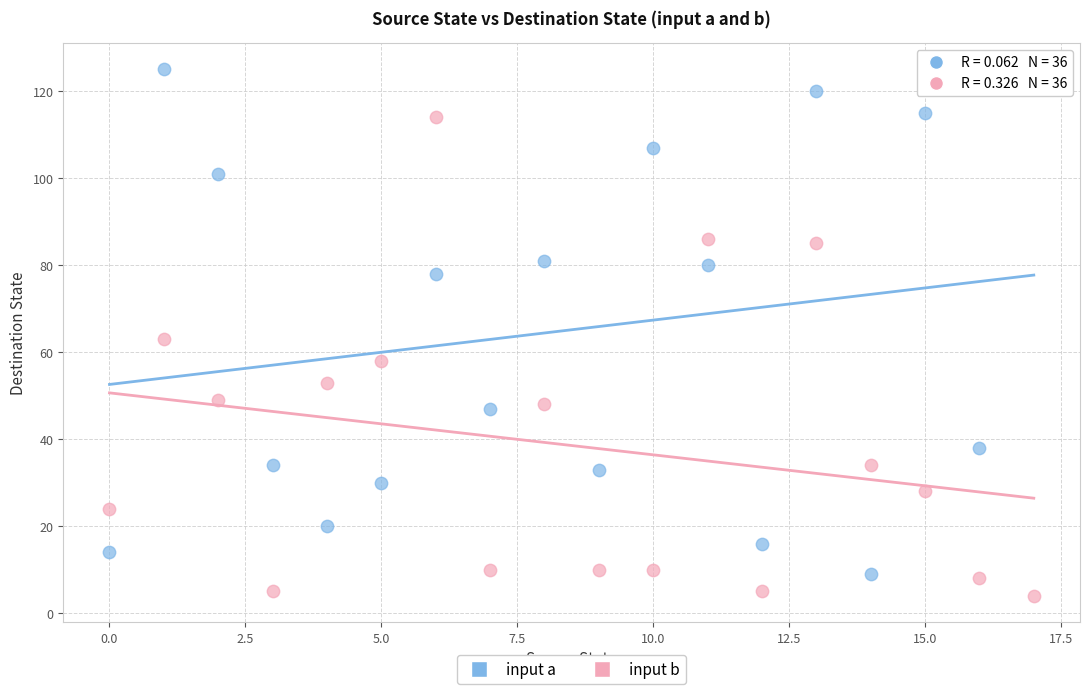

Which series contains the highest Y value?

input a